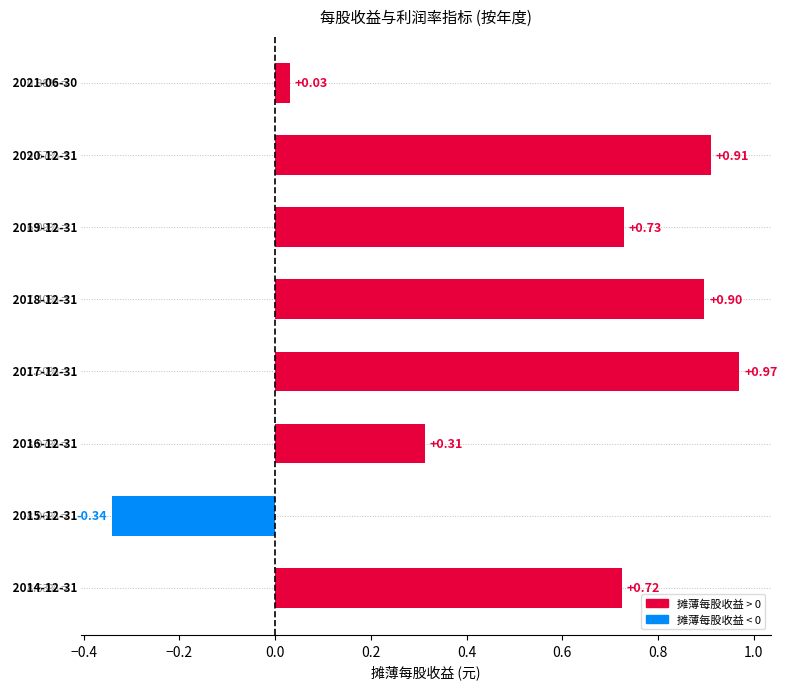

What is the average value?

0.5